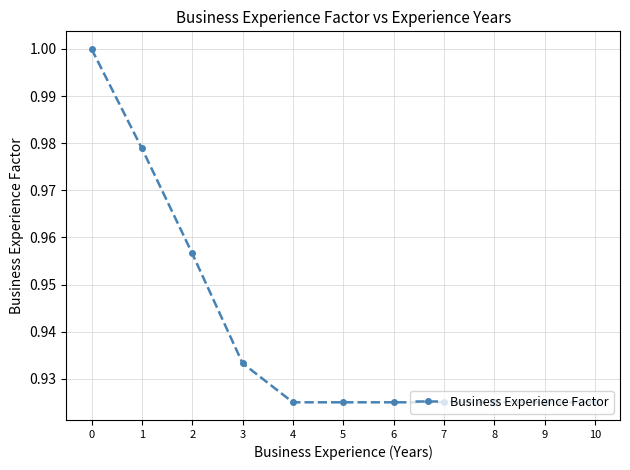

What is the change in value from 0 to 10?

-0.1